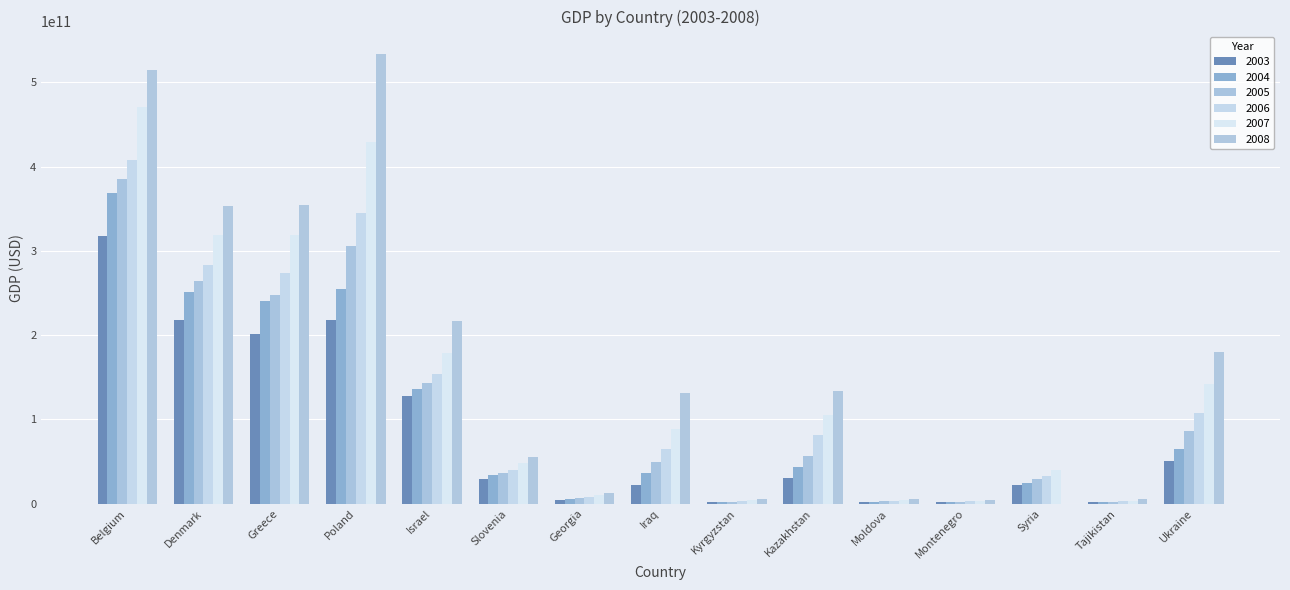

What position from the left is Denmark?

2